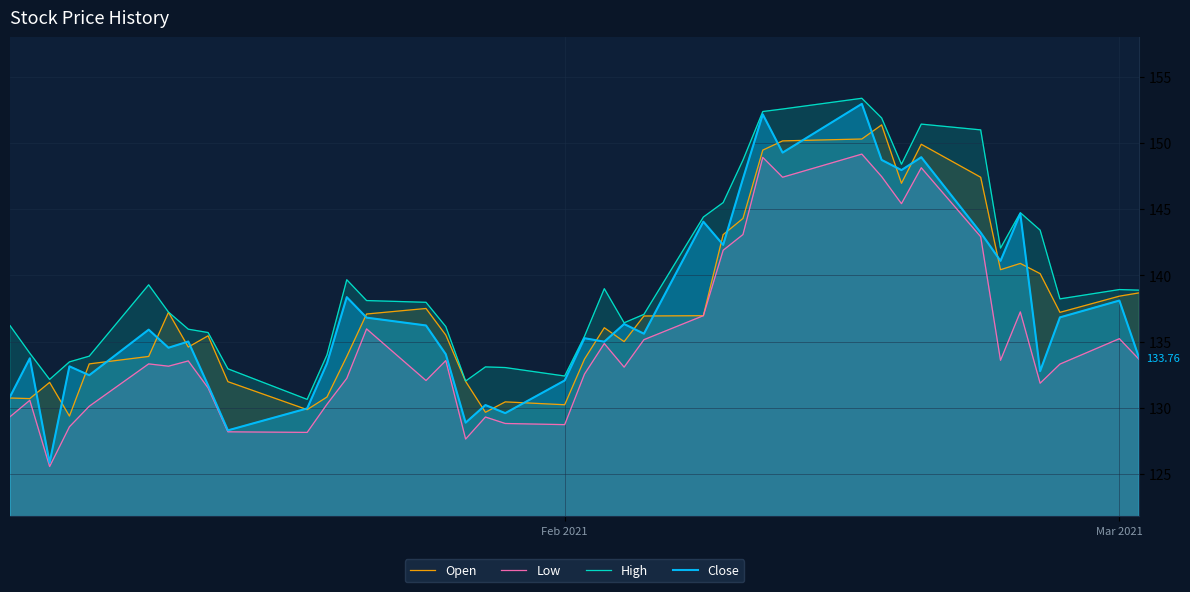

True or false: Open and Low cross at least once.

False